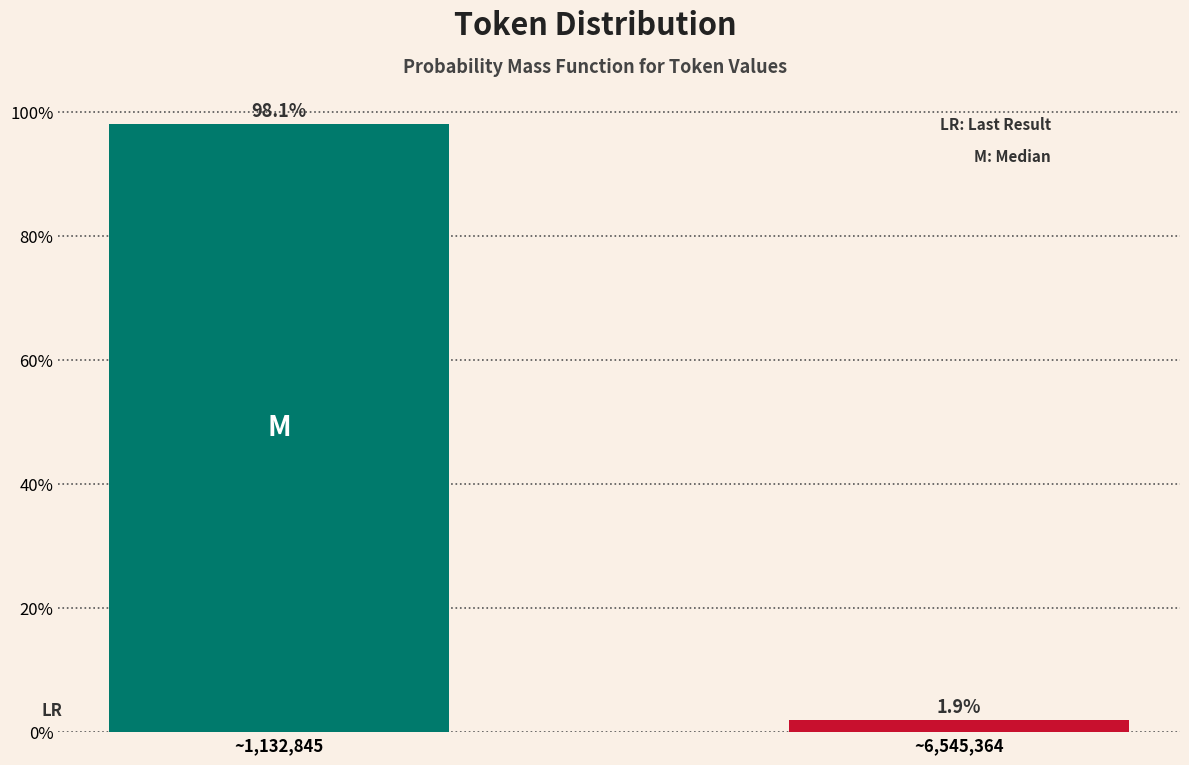

Reading left to right, transcribe all the data shown in this chart.

~1,132,845=98.1	~6,545,364=1.9